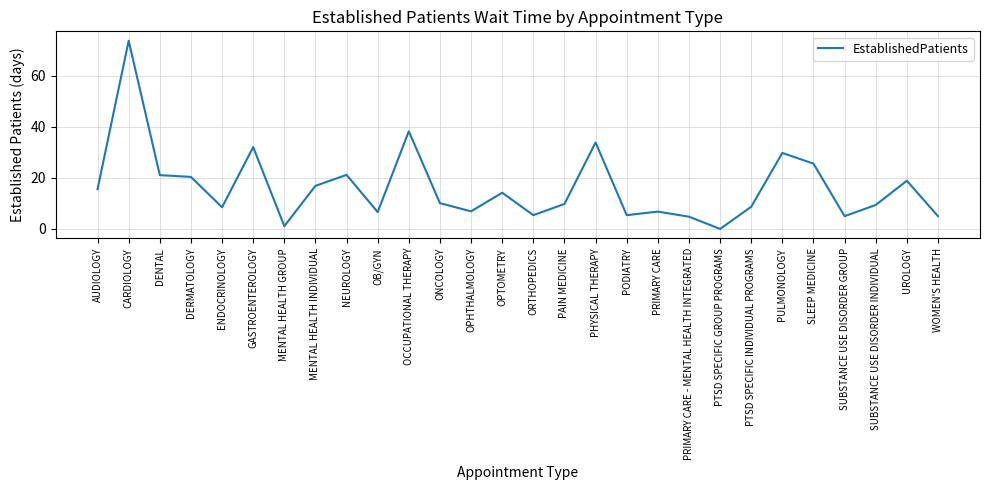

What is the maximum value shown in the chart?

73.8